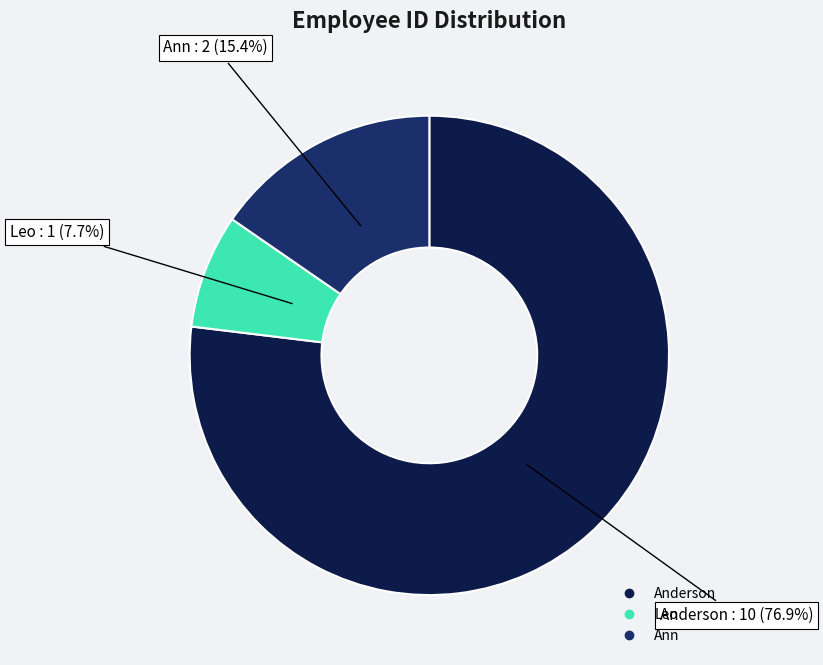

How many segments does this pie chart have?

3